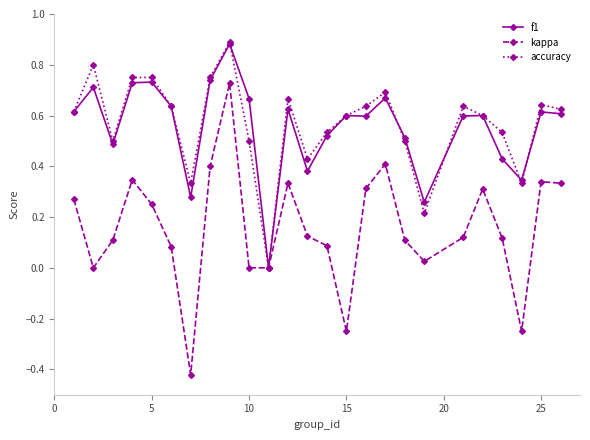

Which series has the widest spread of values?

kappa